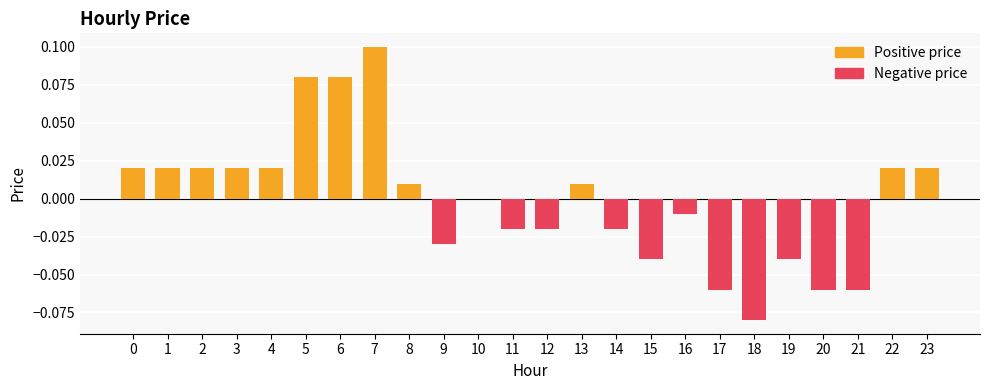

Rank the categories by value from lowest to highest.

18, 17, 20, 21, 15, 19, 9, 11, 12, 14, 16, 10, 8, 13, 0, 1, 2, 3, 4, 22, 23, 5, 6, 7